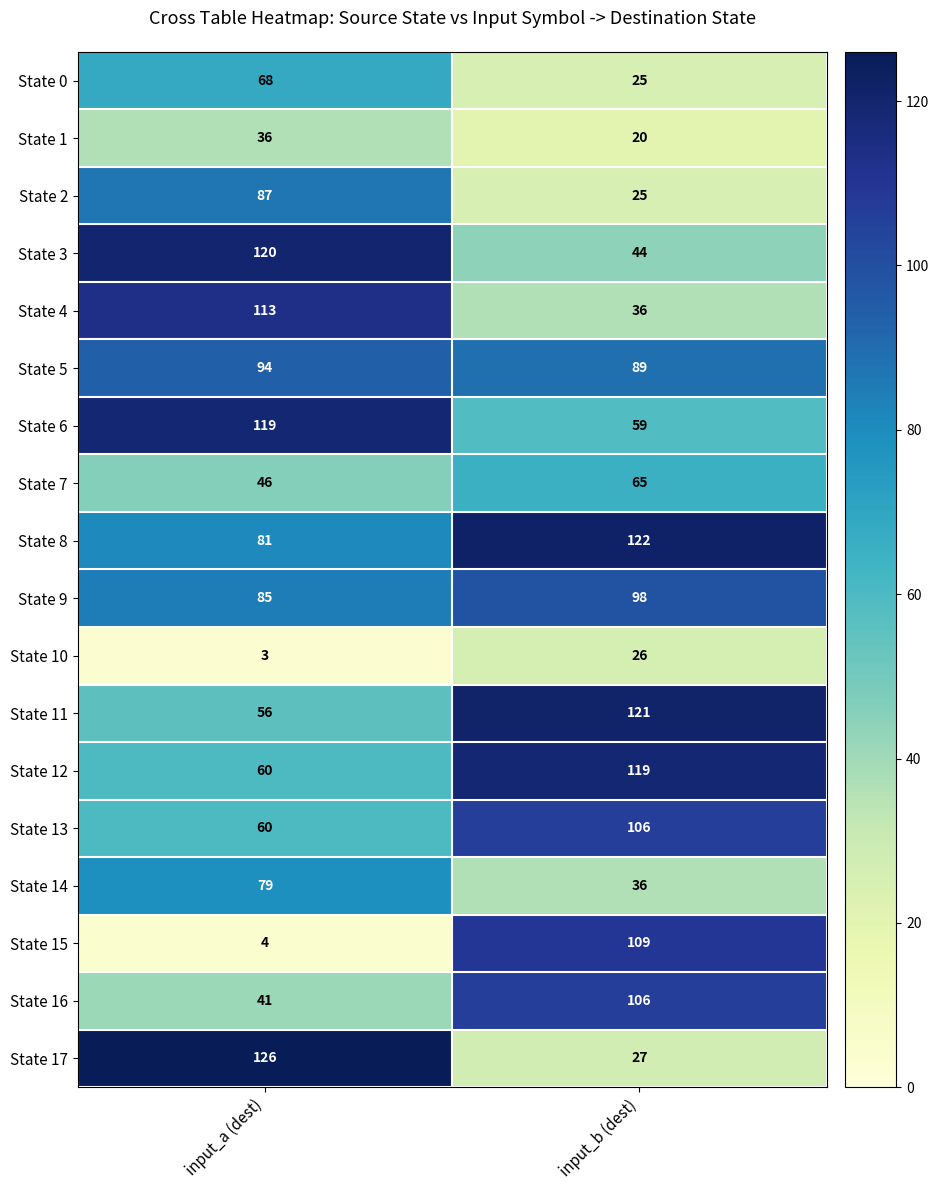

Between input_a (dest) and input_b (dest), which series saw the biggest shift?

State 15